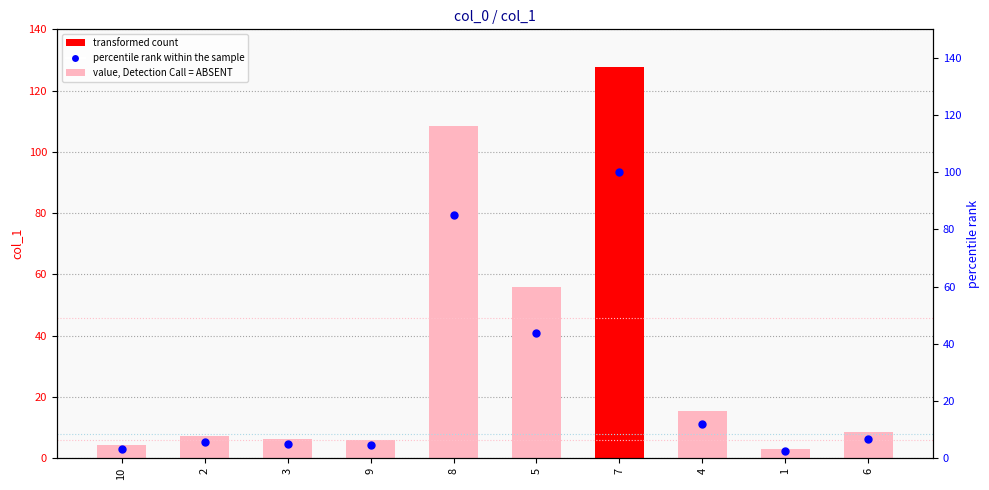

Is it true that the value at 10 is 3.3?

True